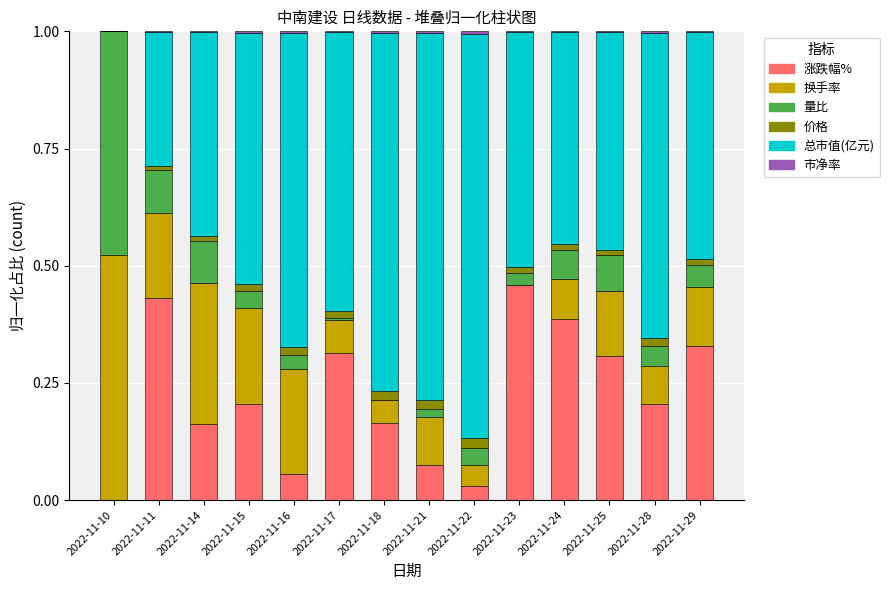

The 涨跌幅% series shows 0.3 at 2022-11-17. True or false?

True